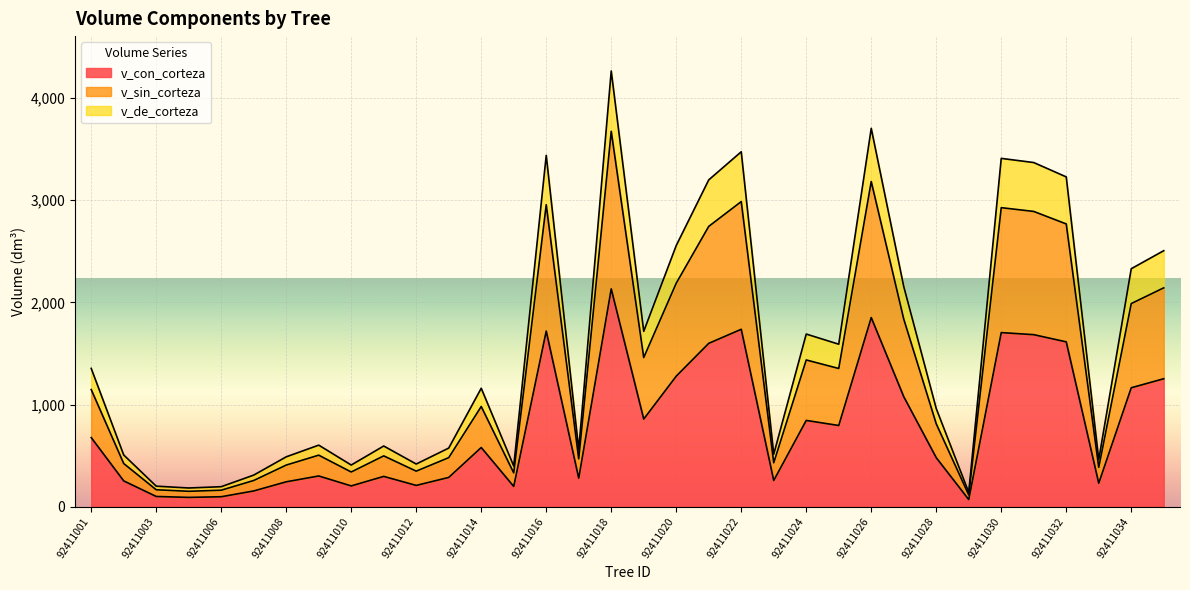

How many interior local peaks does the v_de_corteza series have?

9